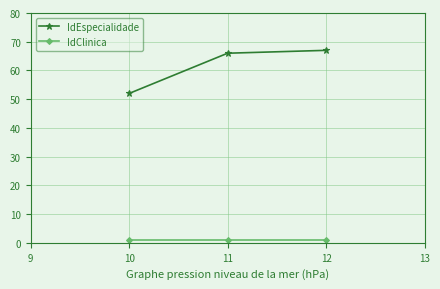

Reading left to right, extract all data points from this chart.

IdEspecialidade: 52	66	67
IdClinica: 1	1	1